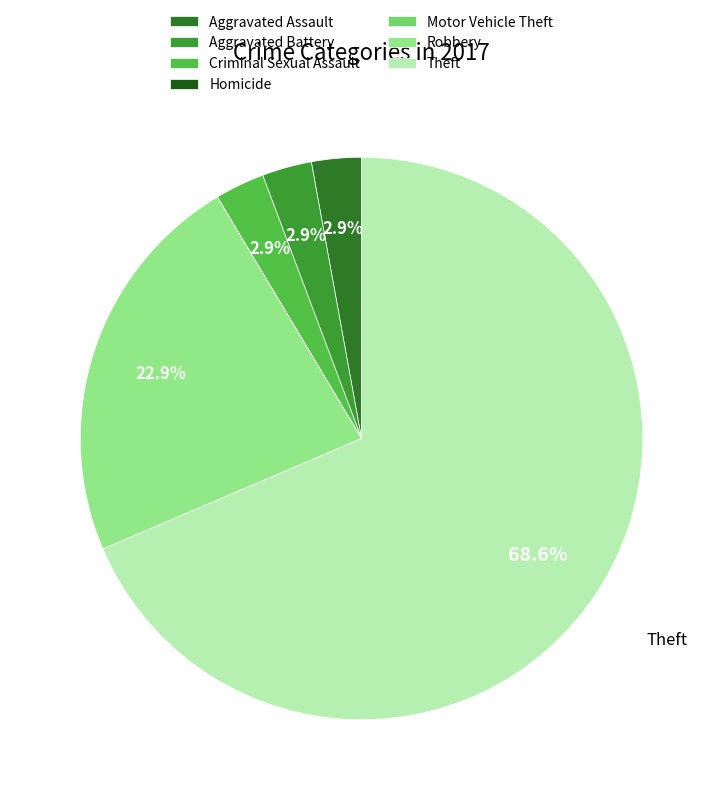

What portion of the pie excludes Criminal Sexual Assault?

97.1%